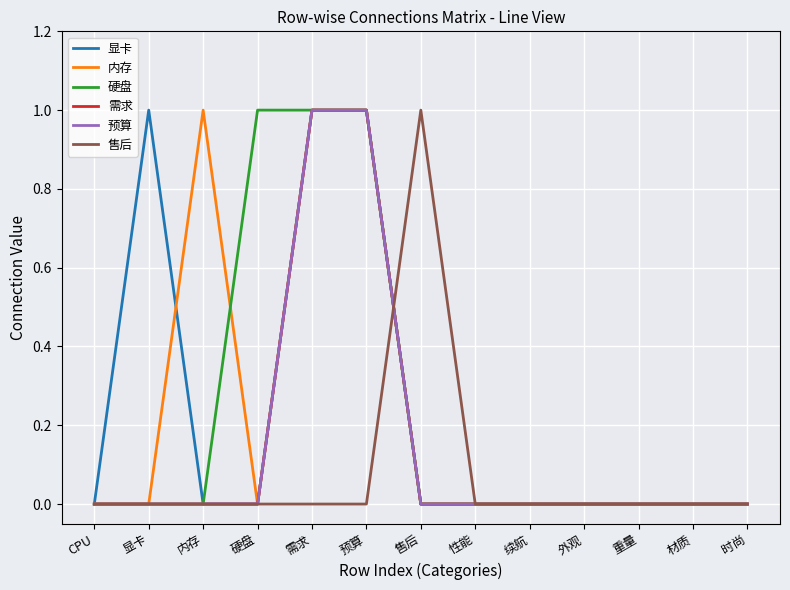

Is this an area chart (filled region under the line)?

No